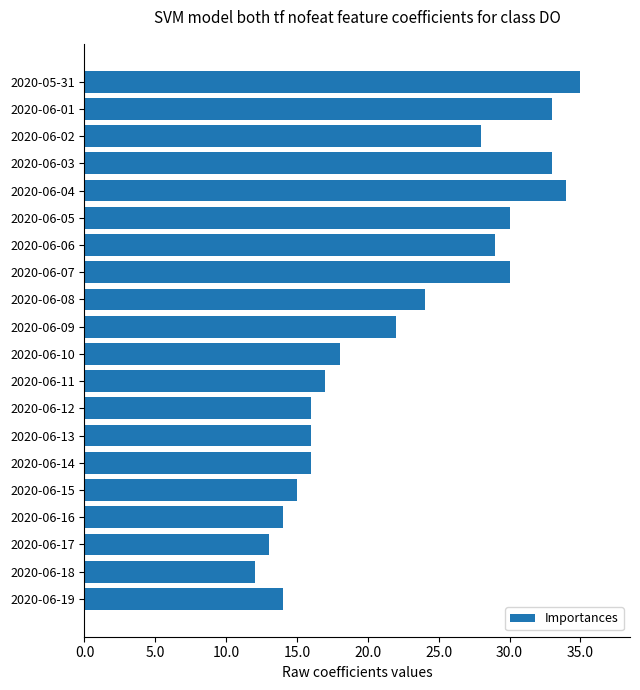

How many distinct data groups are displayed?

1